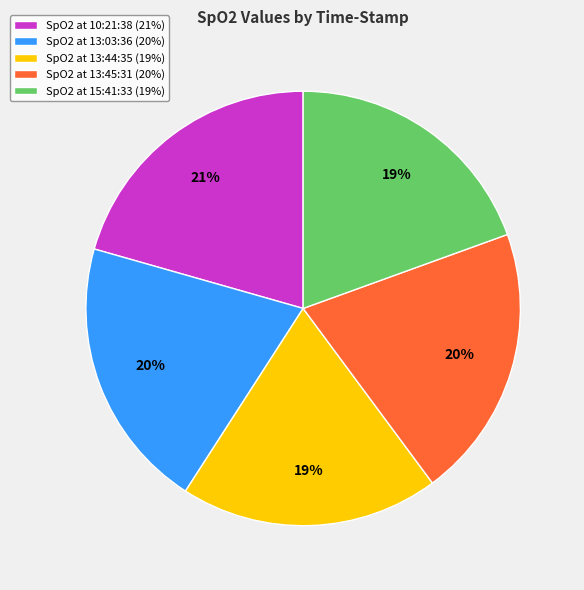

Combined, do SpO2 at 13:44:35 (19%) and SpO2 at 13:45:31 (20%) account for over 50%?

No